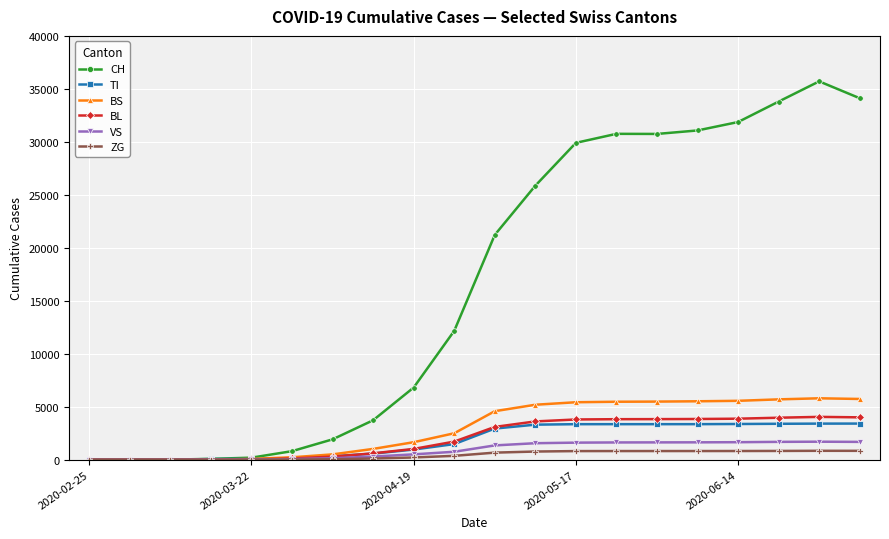

True or false: BS has more than 0 interior local peaks.

True